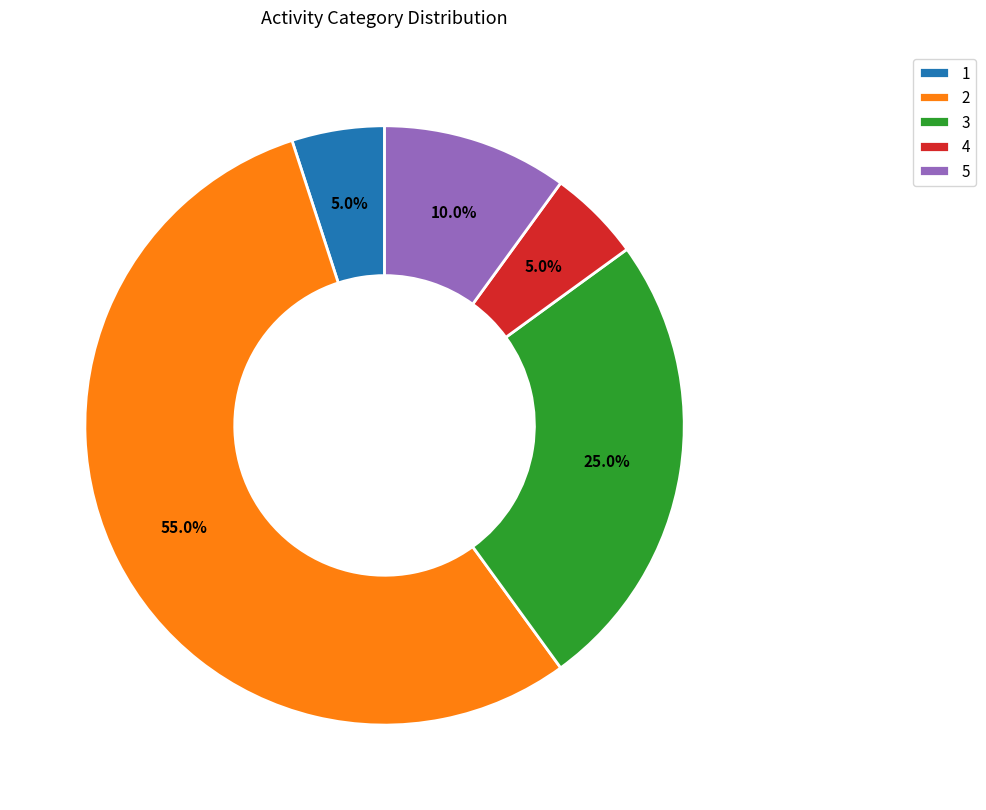

Is it true that 3 is 37% of the pie?

False